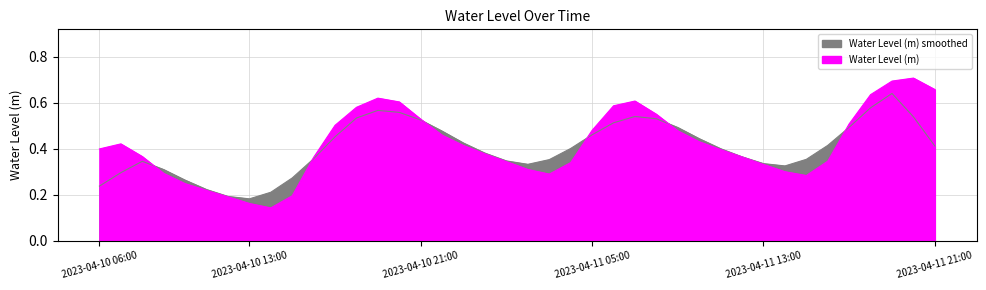

The value at 2023-04-11 00:00 is 0.6. True or false?

False